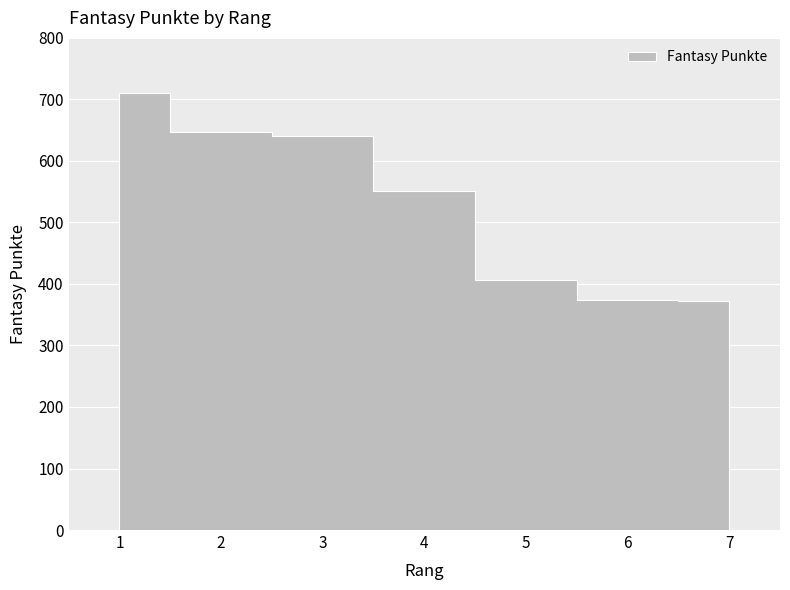

What is the difference between the second highest and minimum values?

274